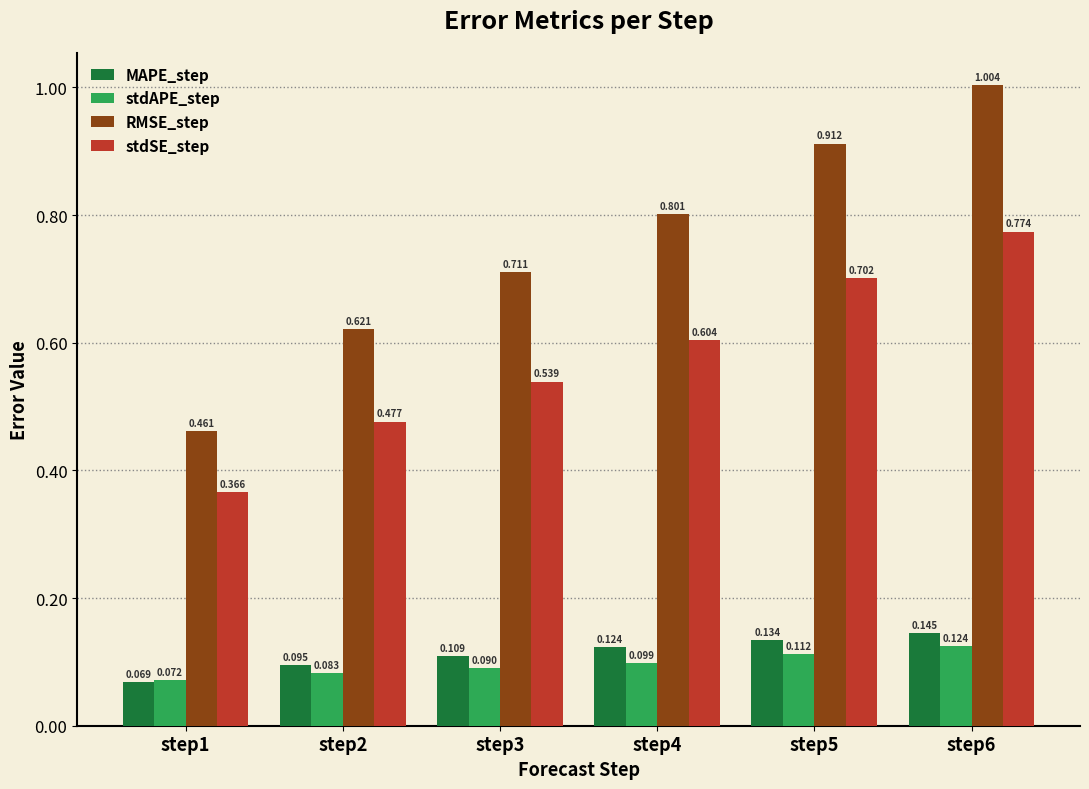

Is the value of MAPE_step at step2 greater than the value of stdAPE_step at step2?

Yes